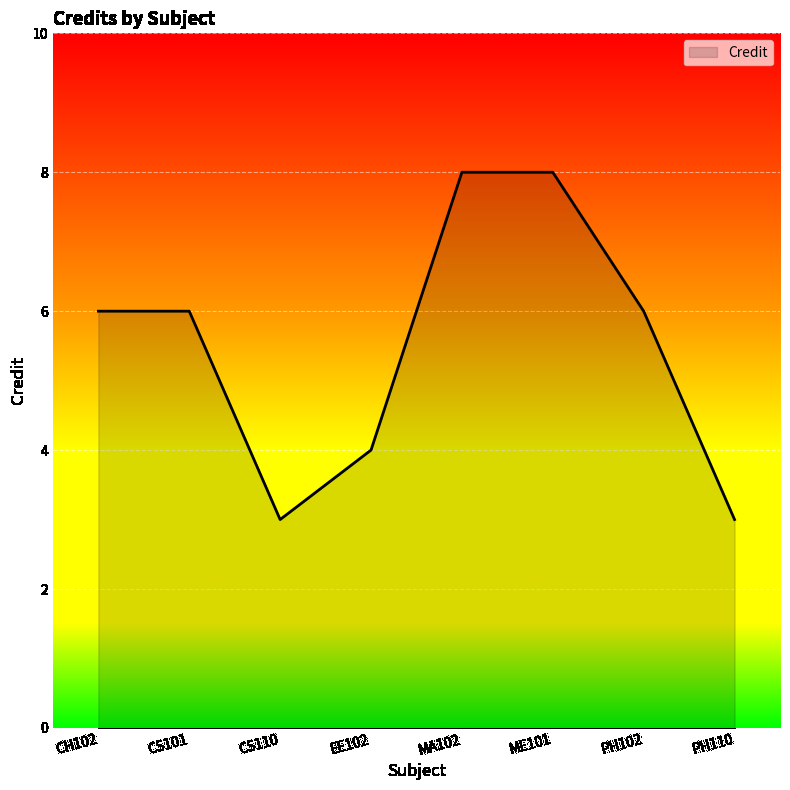

What is the change in value from MA102 to PH110?

-5